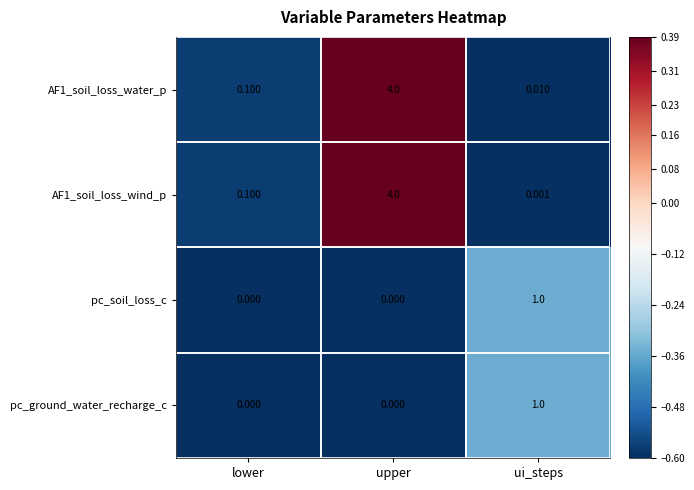

At which category is the sum across all series the highest?

upper